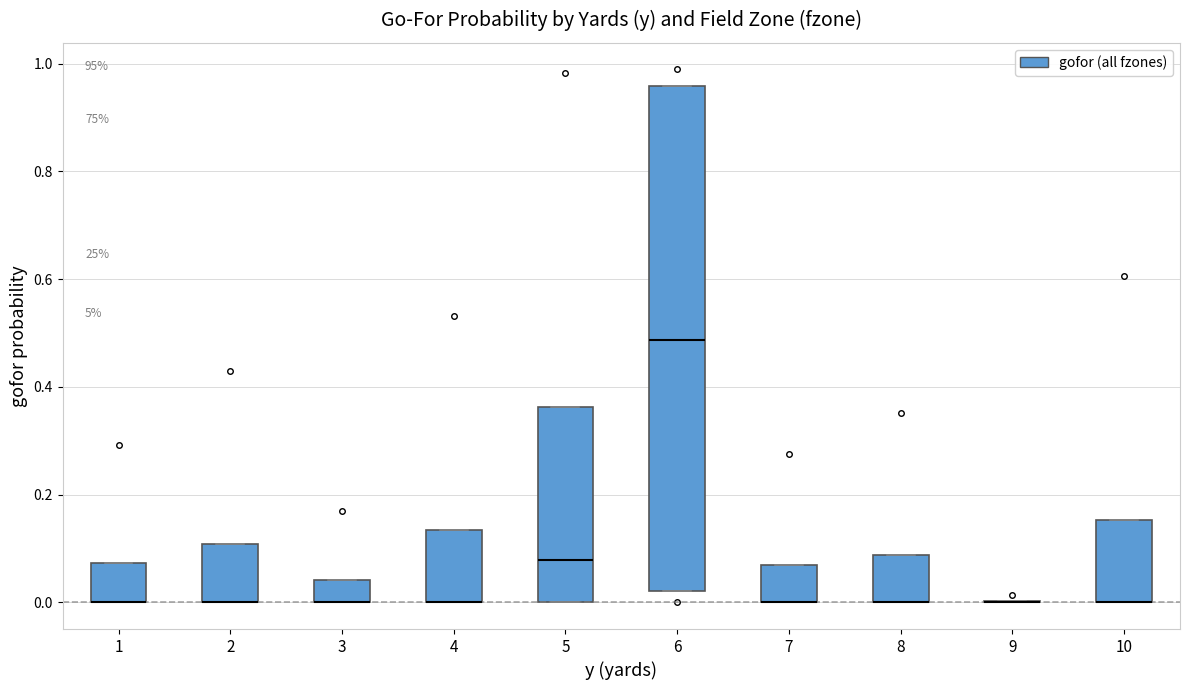

Comparing the boxes themselves (not the whiskers), which one is the tallest?

6